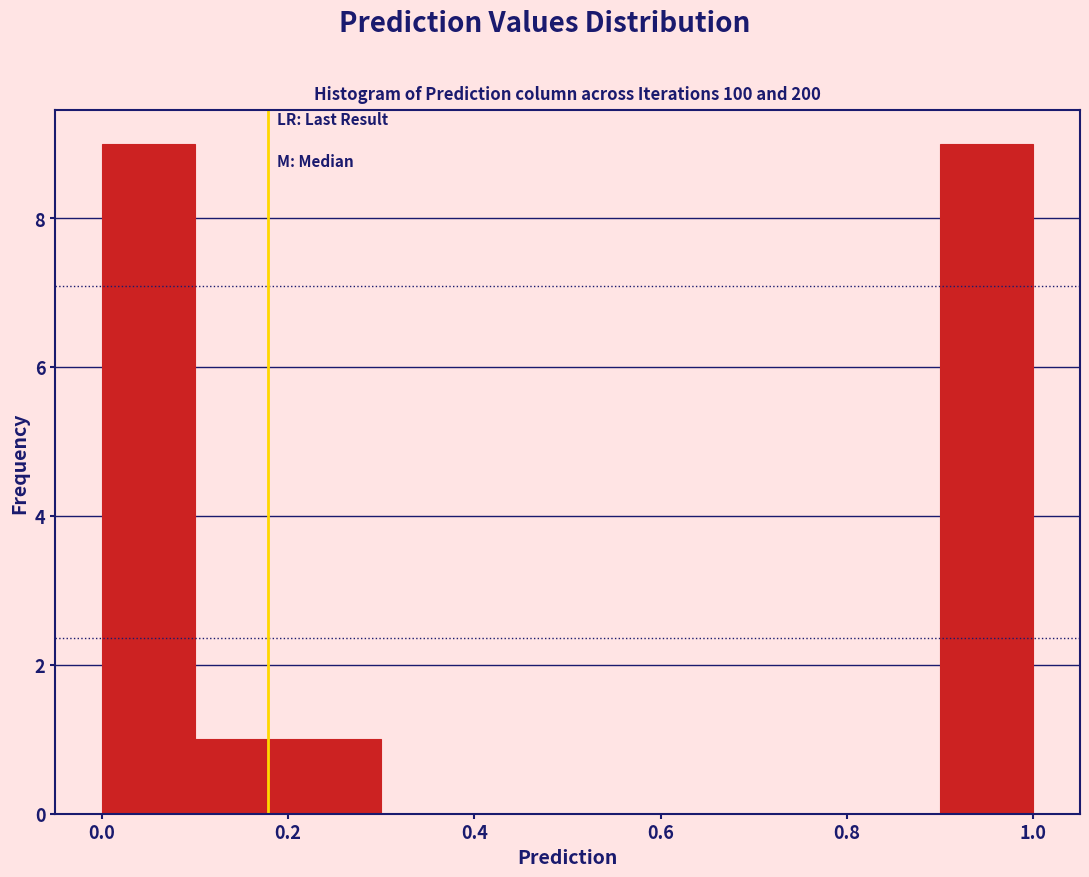

What is the height of the bar covering 0.2 to 0.3 on the x-axis? The values are not printed on the chart, so give them approximately, as read against the axis.

1